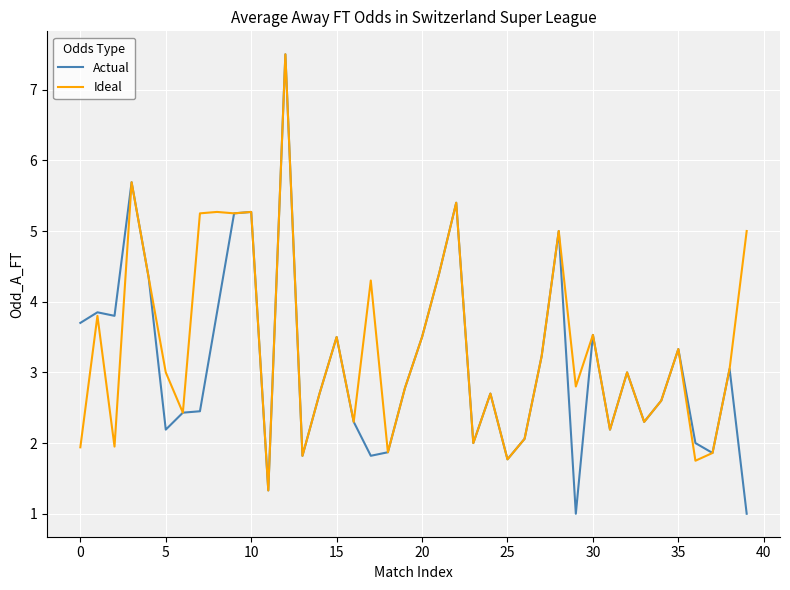

Which series has the widest spread of values?

Actual